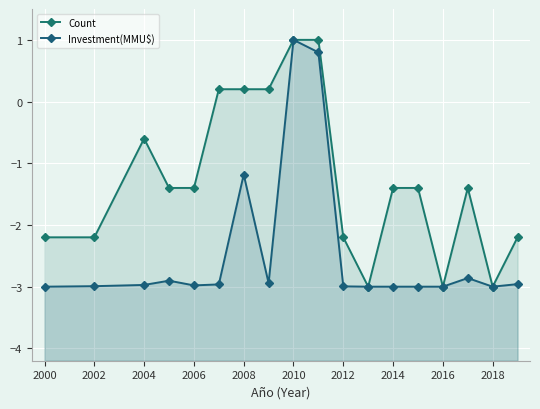

What are all the series names shown in the legend?

Count, Investment(MMU$)